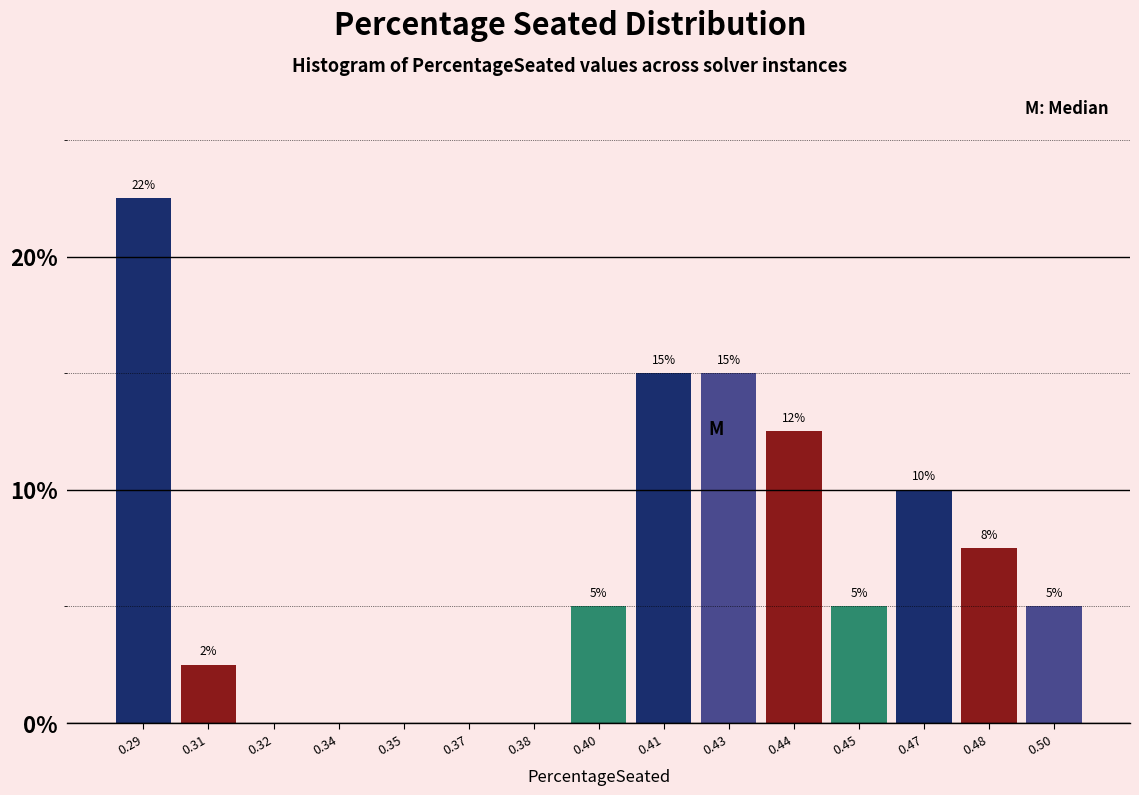

Which category has the highest value across all series?

0.29